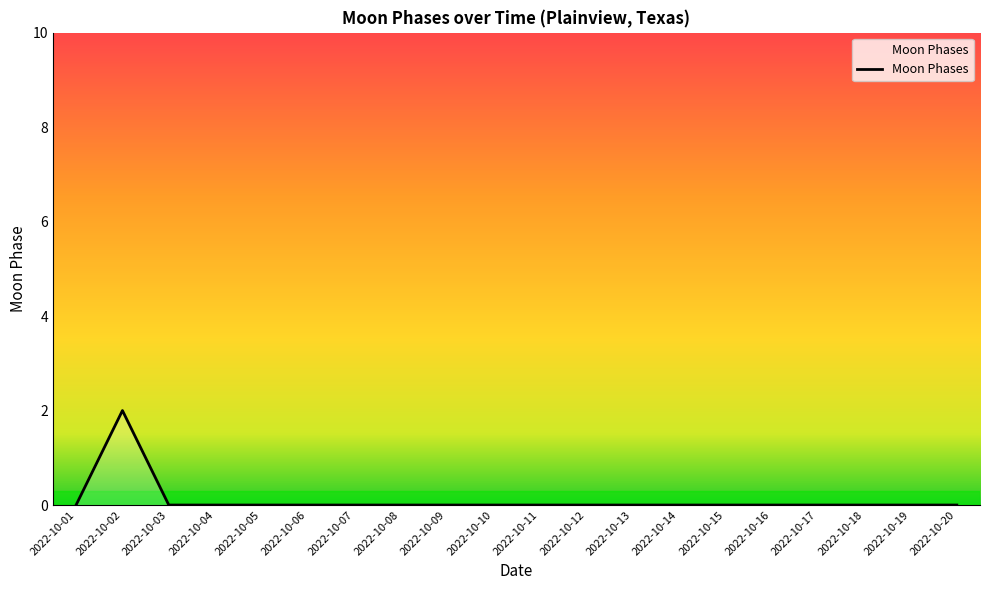

The chart shows a value of 0 at 2022-10-04. True or false?

True